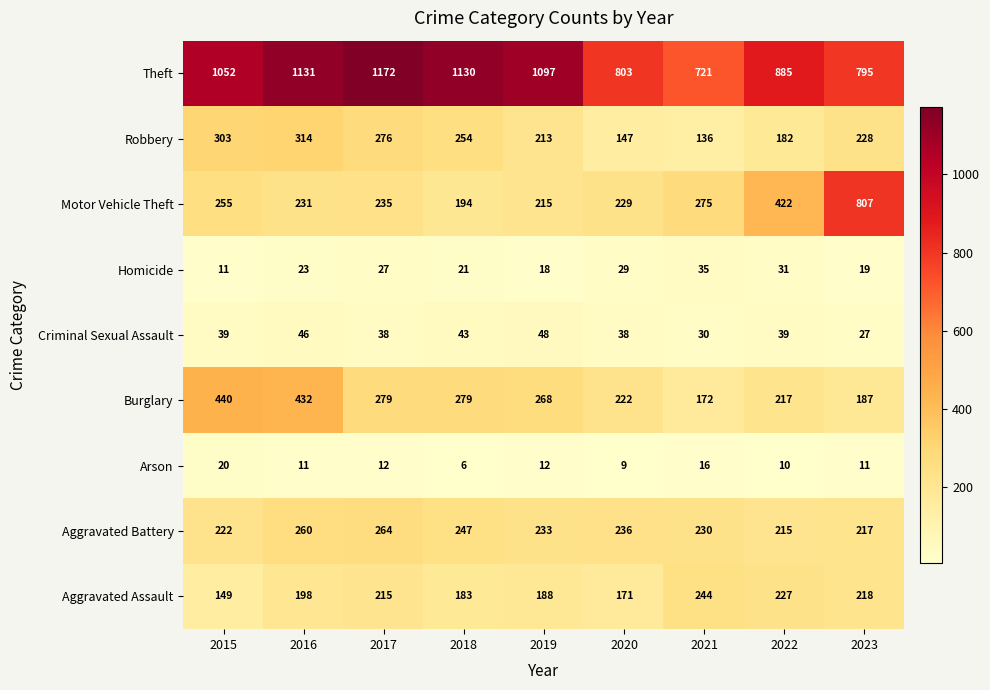

Which category has the lowest value in the Homicide series?

2015